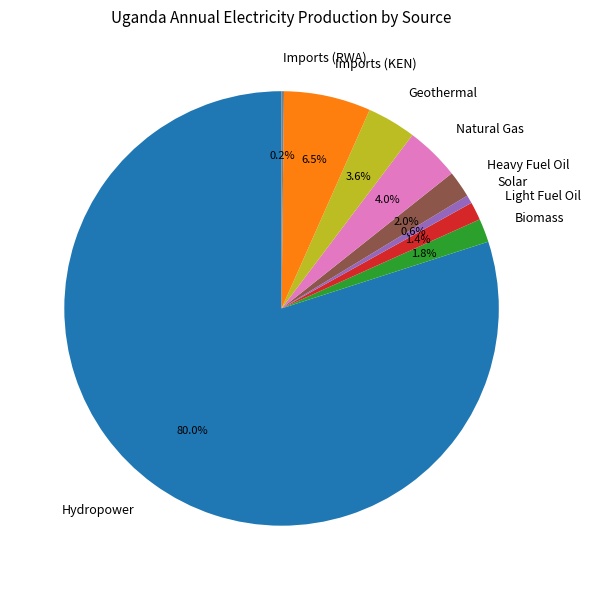

To the nearest percent, what is the average slice percentage?

11%